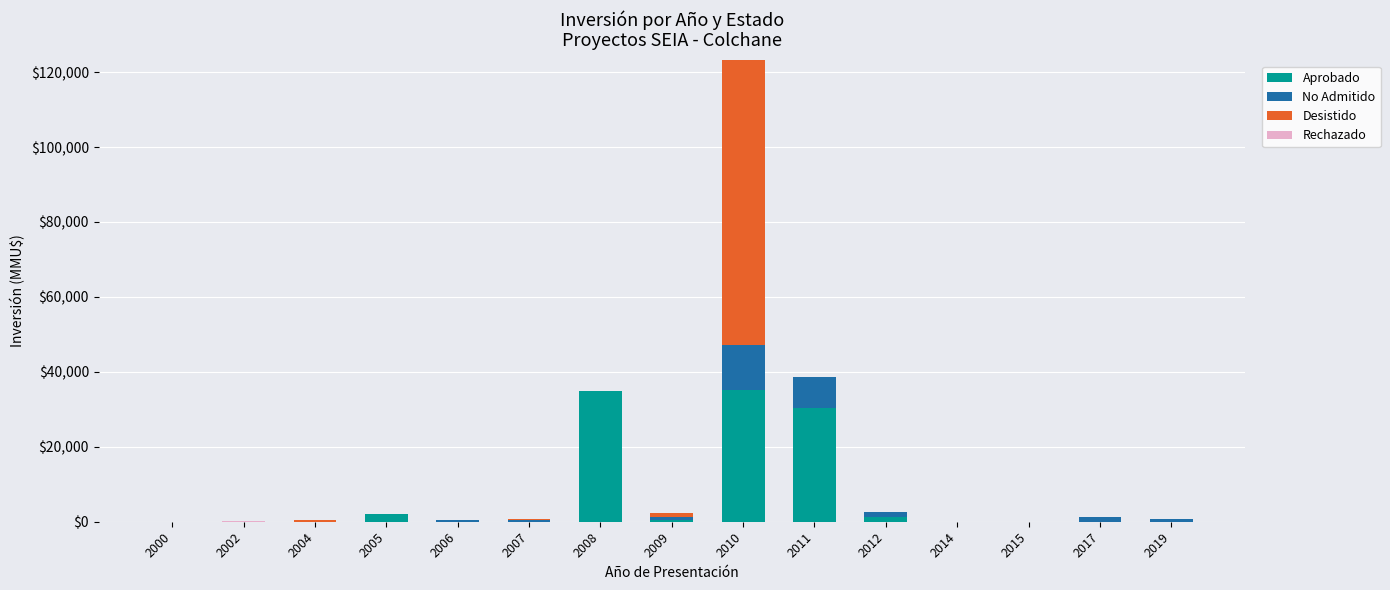

At which category is the sum across all series the highest?

2010